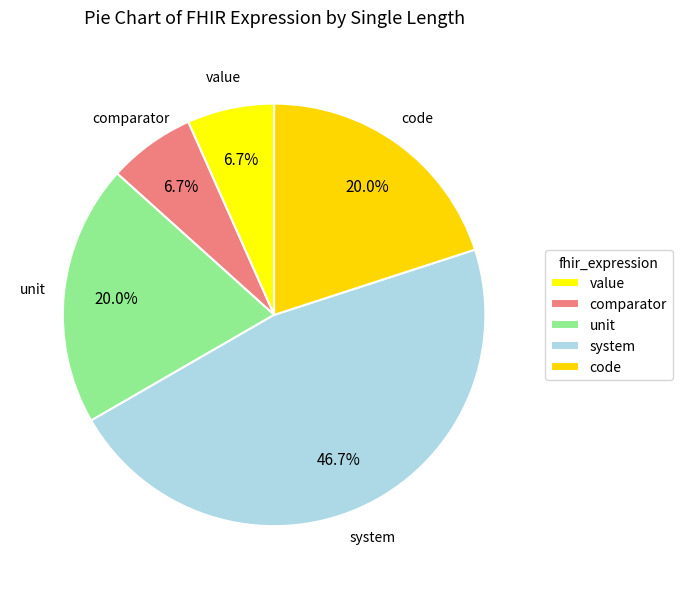

To the nearest percent, what percentage of the pie is comparator?

7%